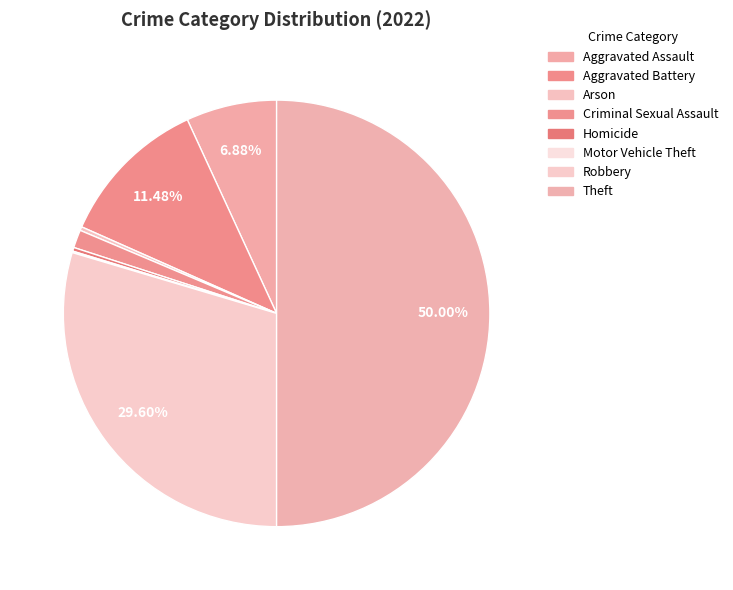

What percentage is the Criminal Sexual Assault slice, to the nearest percent?

1%